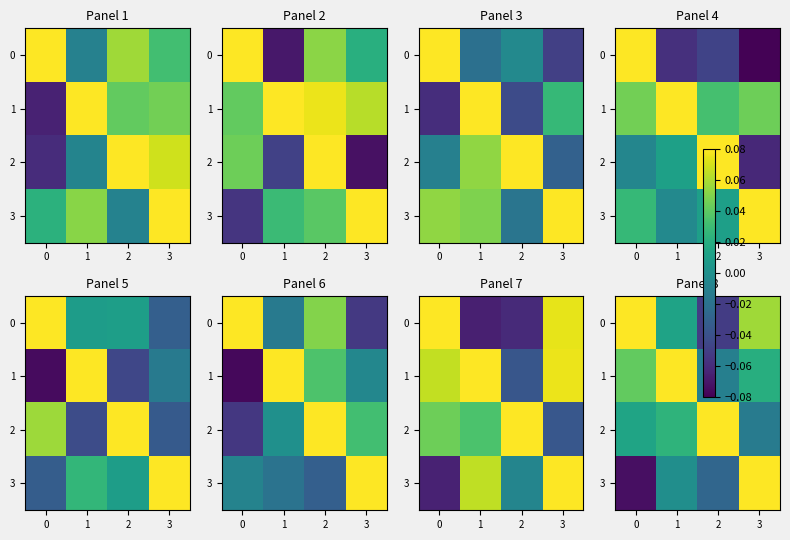

The value of 3 at 2 is -0.0. True or false?

True